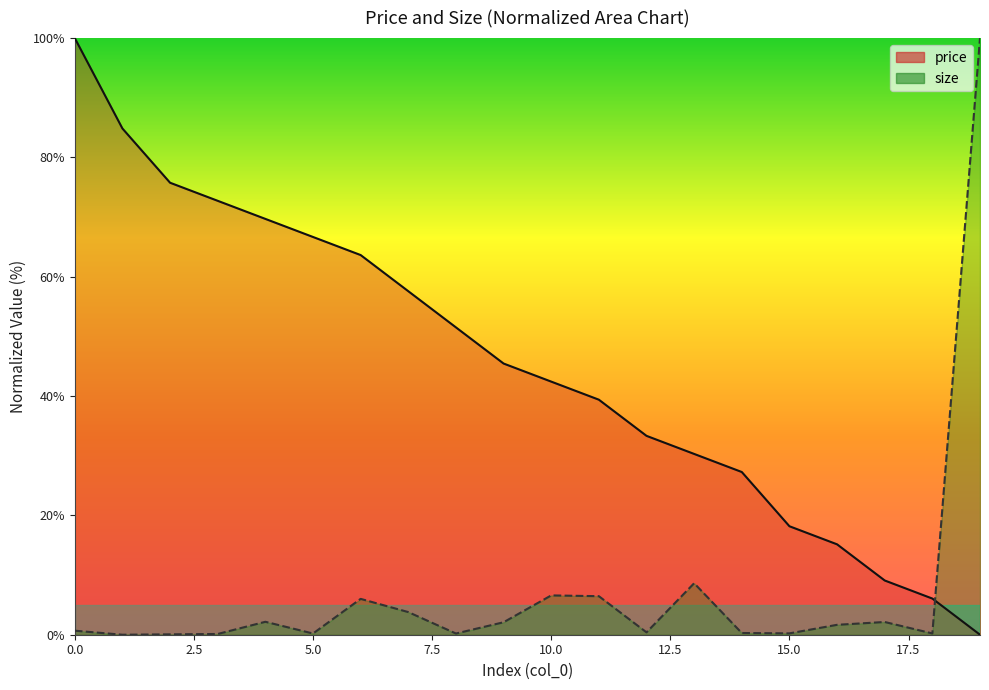

List the series in order of their overall mean, highest first.

price, size